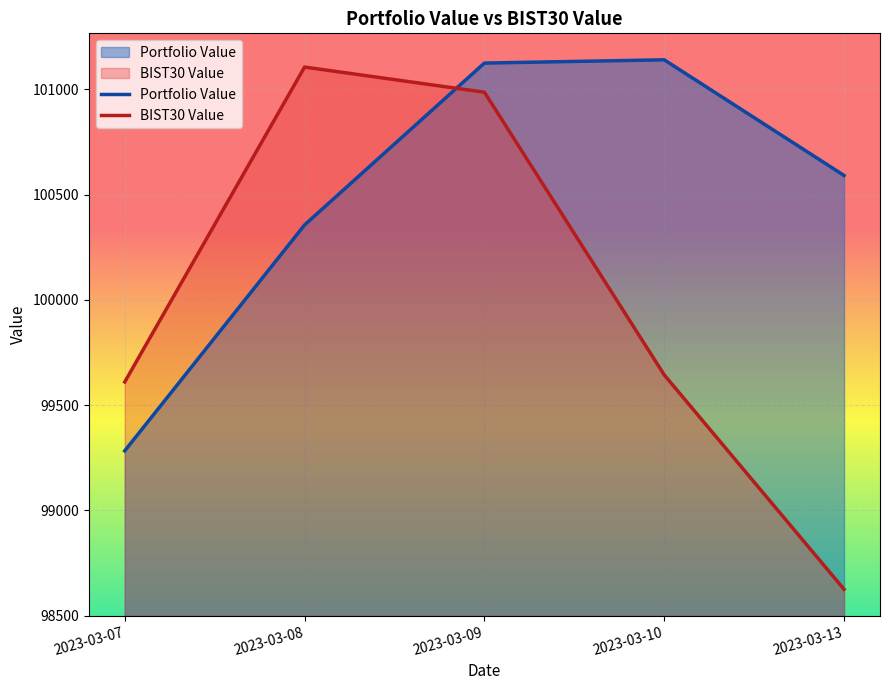

Which series has the largest range (max minus min)?

BIST30 Value